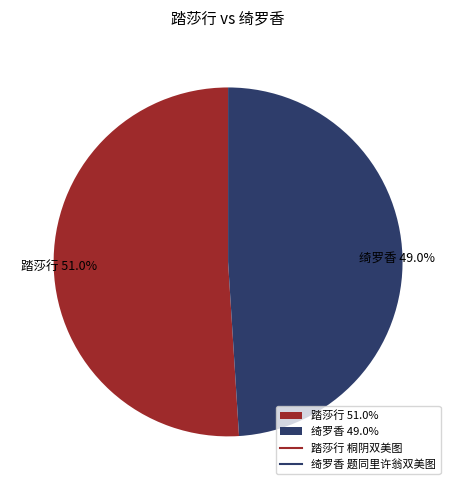

Which category has the biggest portion of the pie?

踏莎行 51.0%